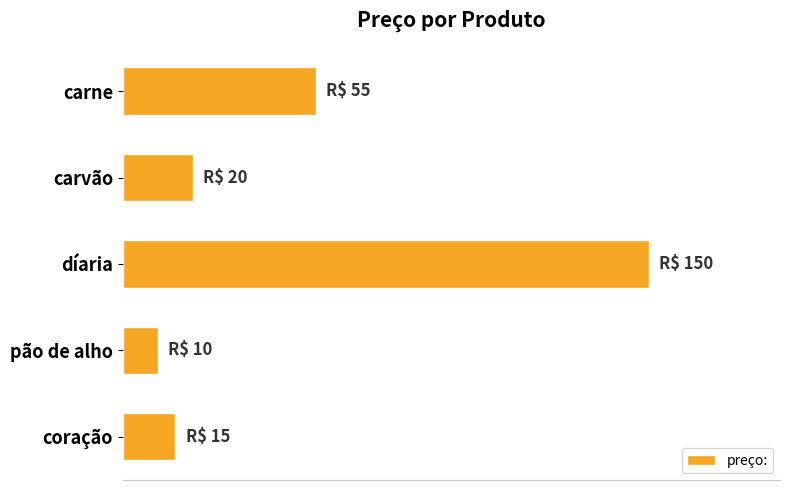

What is the difference between the second highest and second lowest values?

40